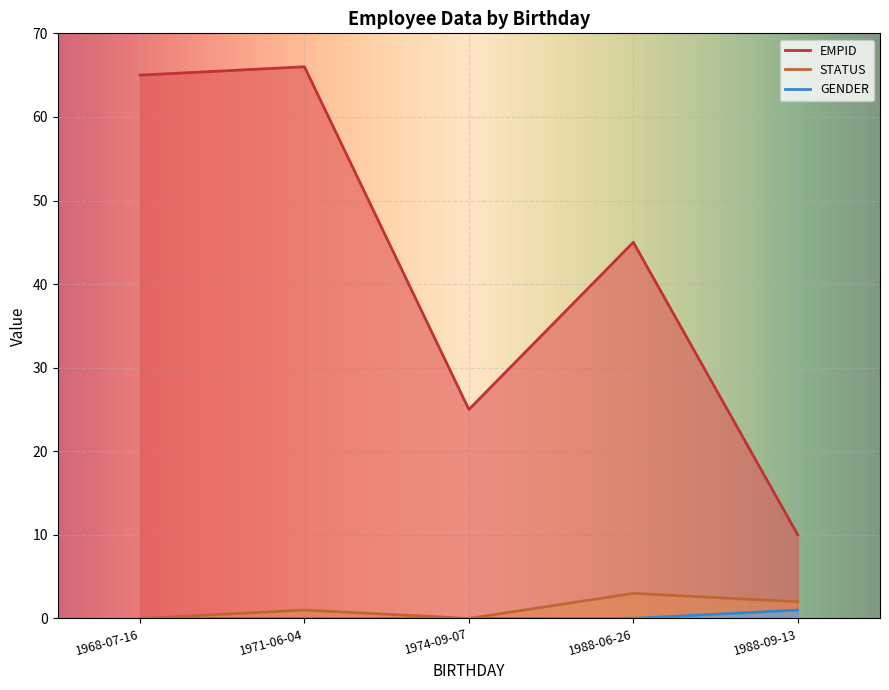

At which category does STATUS reach its first local peak?

1971-06-04